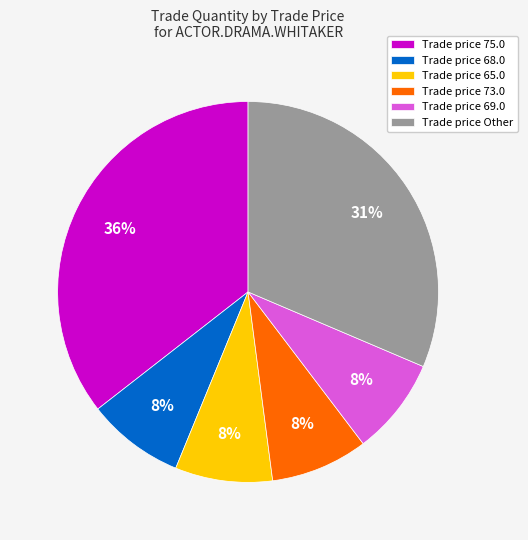

True or false: Trade price 69.0 accounts for 8% of the total.

True